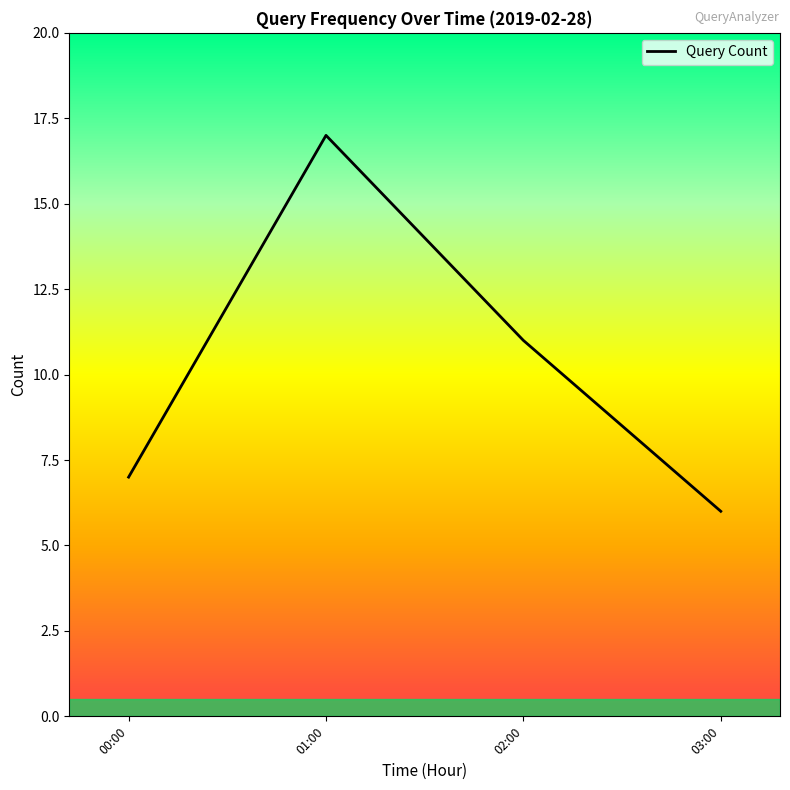

What position from the right is 03:00?

1